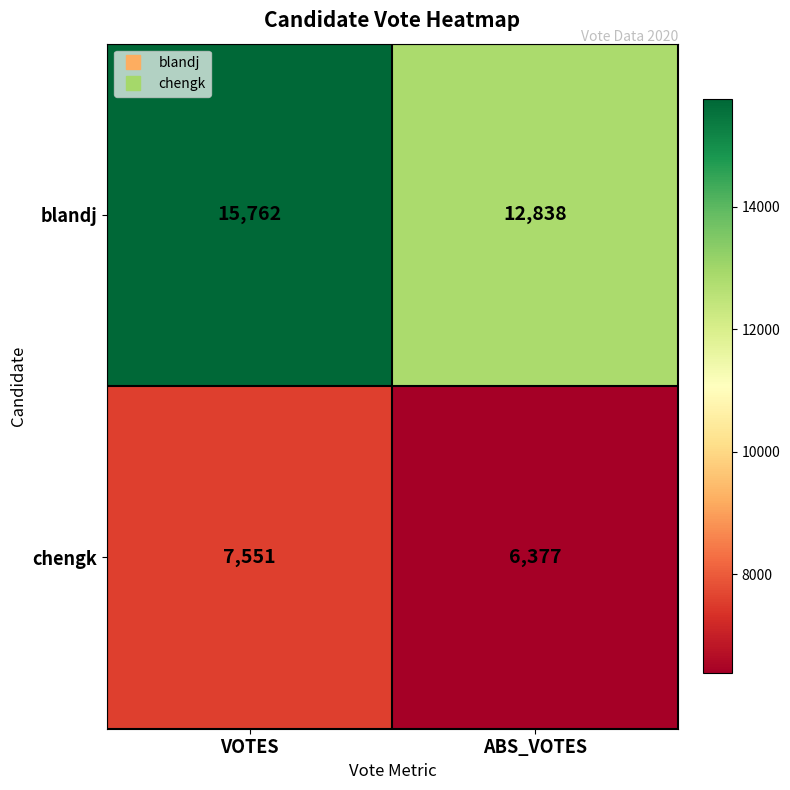

What is the greatest value displayed?

15762